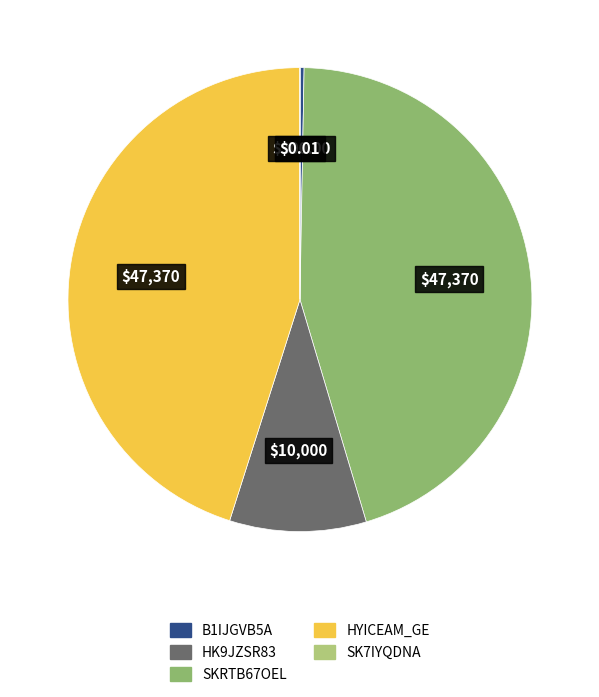

Is there any slice that represents more than half of the pie?

No